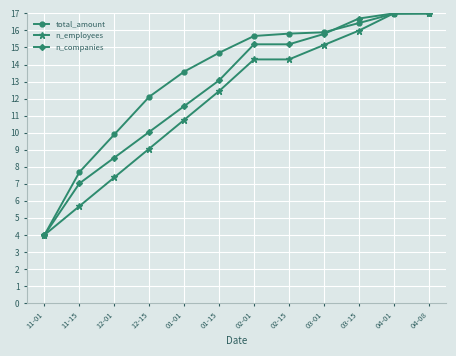

What is the label of the 3rd point from the right?

03-15